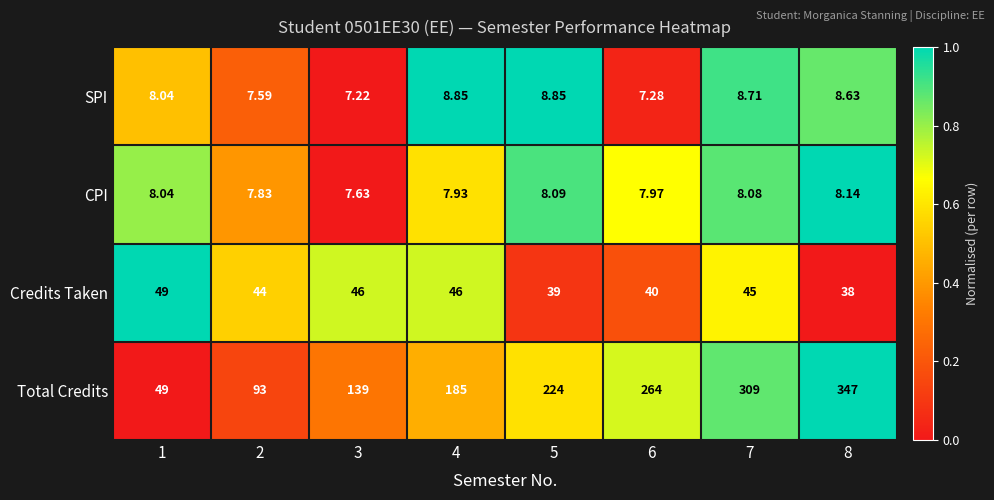

Is the value of CPI at 4 greater than the value of Credits Taken at 7?

No